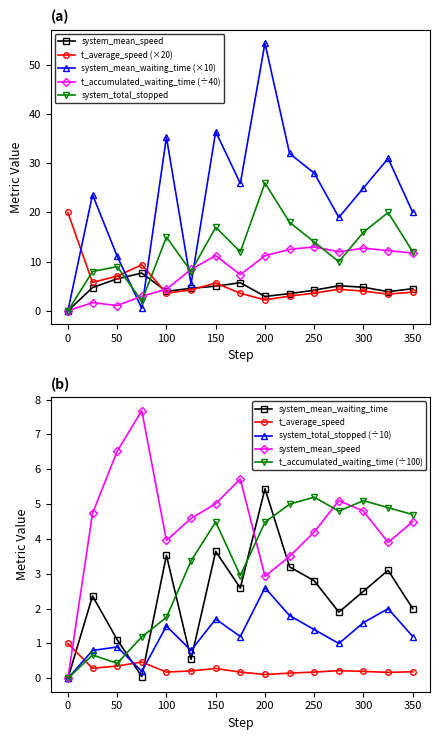

Where do system_mean_speed and t_accumulated_waiting_time first cross each other?

75.0 and 100.0